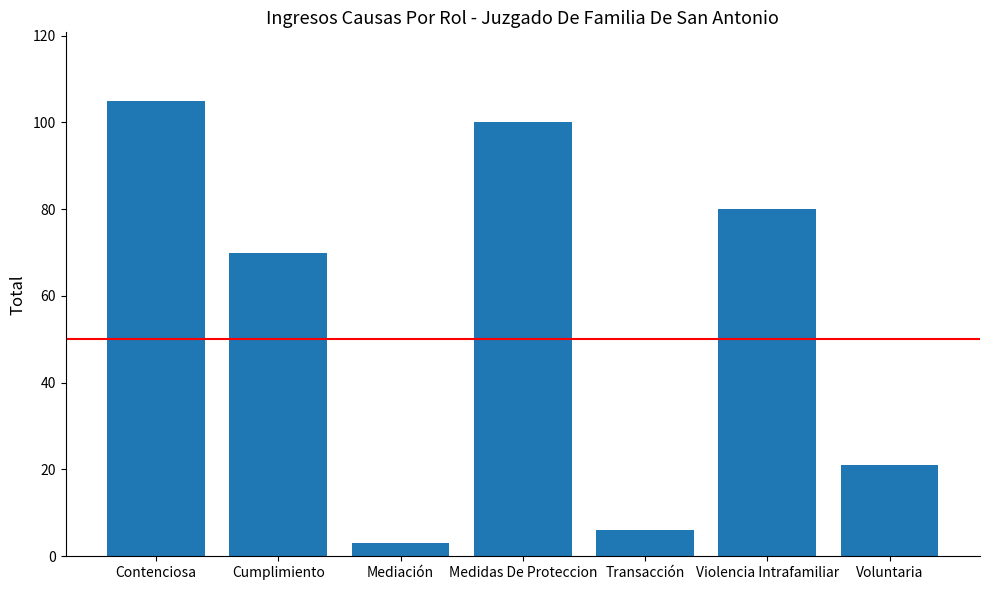

List the labels in order of value, largest first.

Contenciosa, Medidas De Proteccion, Violencia Intrafamiliar, Cumplimiento, Voluntaria, Transacción, Mediación